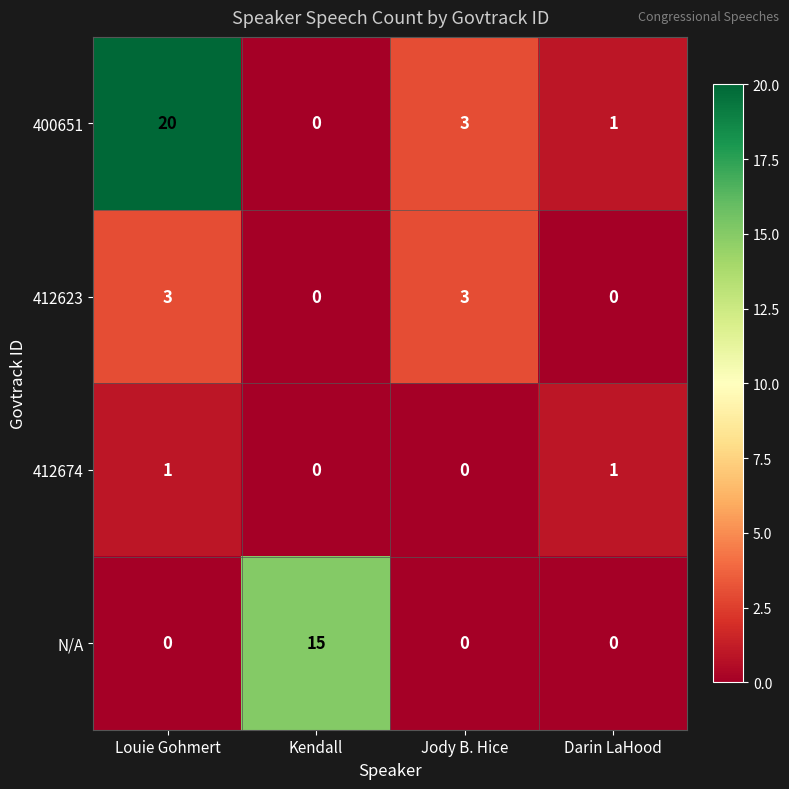

What is the spread (max minus min) of values at Jody B. Hice?

3